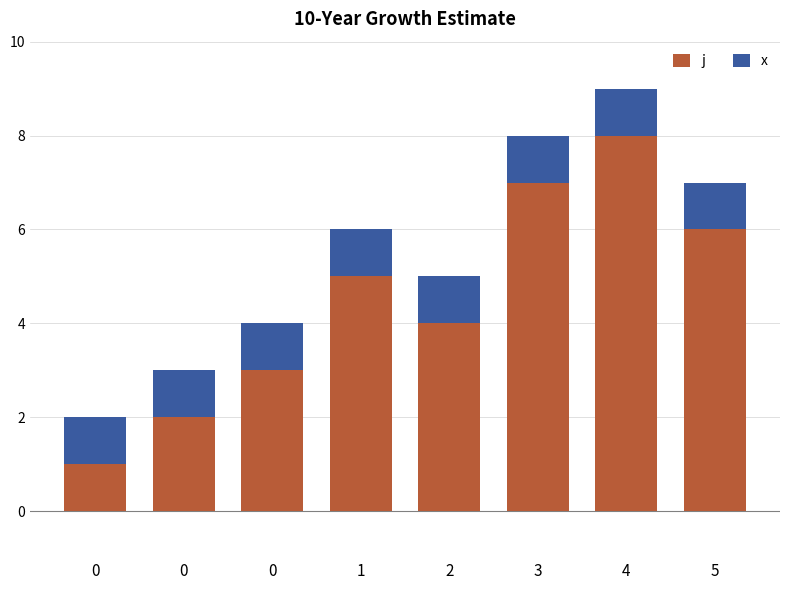

Are the bars horizontal?

No